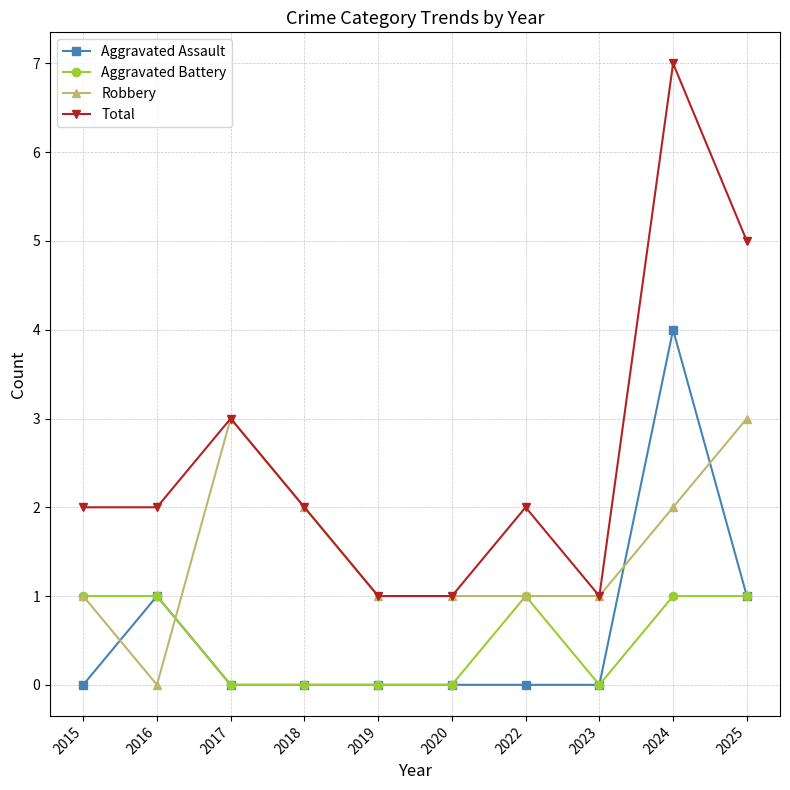

Reading left to right, list all the values displayed in this chart.

Aggravated Assault: 0	1	0	0	0	0	0	0	4	1
Aggravated Battery: 1	1	0	0	0	0	1	0	1	1
Robbery: 1	0	3	2	1	1	1	1	2	3
Total: 2	2	3	2	1	1	2	1	7	5